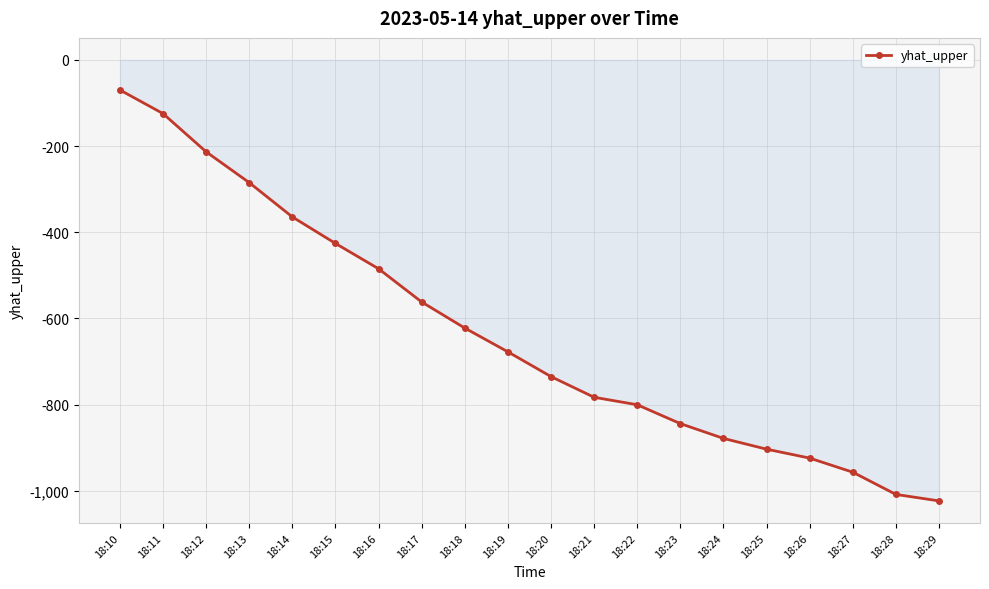

How many lines are shown in the chart?

1